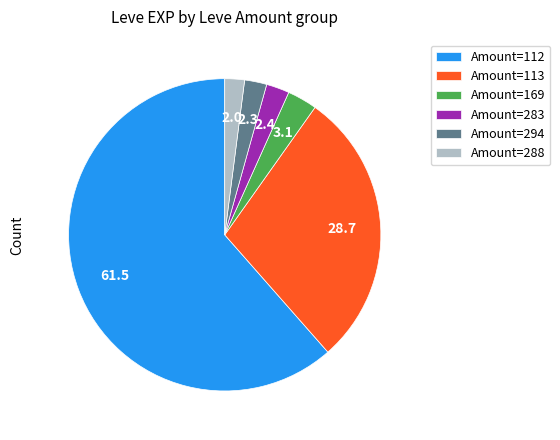

What is the largest slice in the pie chart?

Amount=112